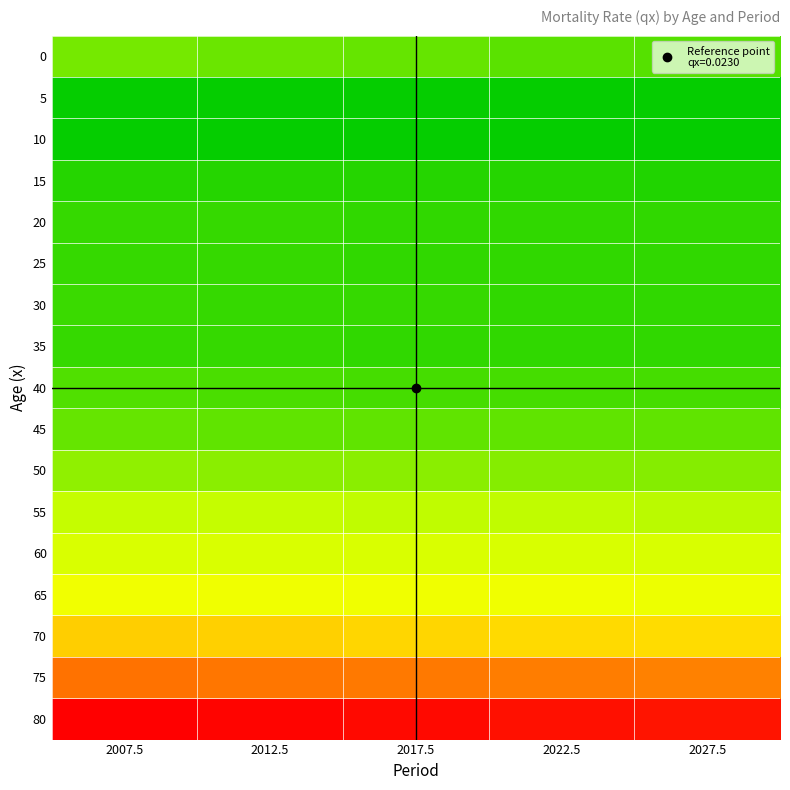

Reading left to right, extract all data points from this chart.

0: 2007.5=0.0	2012.5=0.0	2017.5=0.0	2022.5=0.0	2027.5=0.0
5: 2007.5=0.0	2012.5=0.0	2017.5=0.0	2022.5=0.0	2027.5=0.0
10: 2007.5=0.0	2012.5=0.0	2017.5=0.0	2022.5=0.0	2027.5=0.0
15: 2007.5=0.0	2012.5=0.0	2017.5=0.0	2022.5=0.0	2027.5=0.0
20: 2007.5=0.0	2012.5=0.0	2017.5=0.0	2022.5=0.0	2027.5=0.0
25: 2007.5=0.0	2012.5=0.0	2017.5=0.0	2022.5=0.0	2027.5=0.0
30: 2007.5=0.0	2012.5=0.0	2017.5=0.0	2022.5=0.0	2027.5=0.0
35: 2007.5=0.0	2012.5=0.0	2017.5=0.0	2022.5=0.0	2027.5=0.0
40: 2007.5=0.0	2012.5=0.0	2017.5=0.0	2022.5=0.0	2027.5=0.0
45: 2007.5=0.0	2012.5=0.0	2017.5=0.0	2022.5=0.0	2027.5=0.0
50: 2007.5=0.0	2012.5=0.0	2017.5=0.0	2022.5=0.0	2027.5=0.0
55: 2007.5=0.1	2012.5=0.1	2017.5=0.1	2022.5=0.1	2027.5=0.1
60: 2007.5=0.1	2012.5=0.1	2017.5=0.1	2022.5=0.1	2027.5=0.1
65: 2007.5=0.1	2012.5=0.1	2017.5=0.1	2022.5=0.1	2027.5=0.1
70: 2007.5=0.2	2012.5=0.2	2017.5=0.2	2022.5=0.2	2027.5=0.2
75: 2007.5=0.3	2012.5=0.3	2017.5=0.3	2022.5=0.3	2027.5=0.3
80: 2007.5=0.4	2012.5=0.4	2017.5=0.4	2022.5=0.4	2027.5=0.4